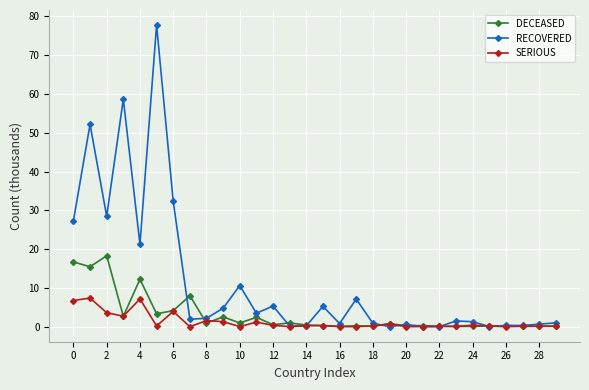

What is the maximum value shown in the chart?

77.8